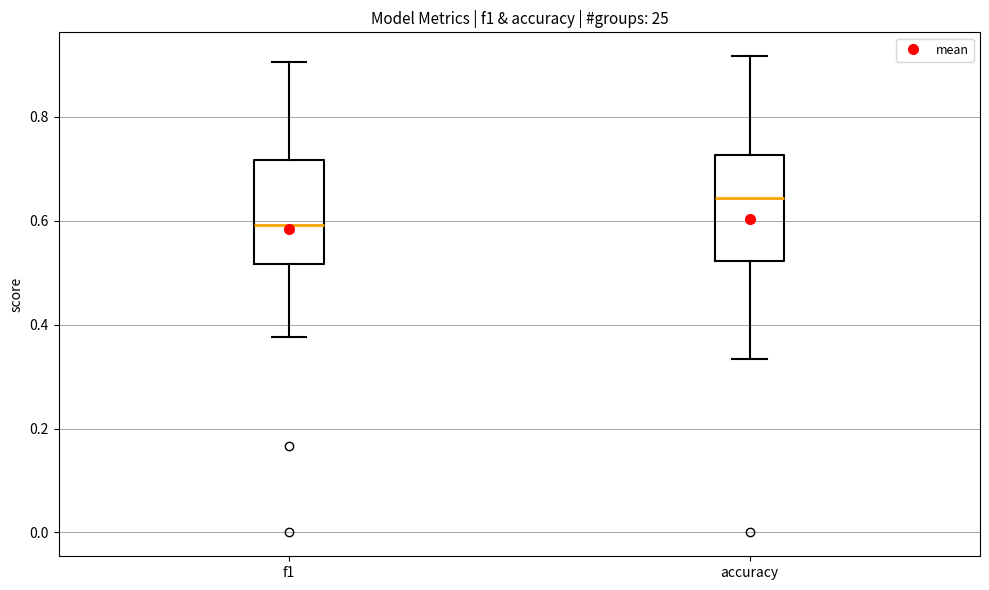

Reading left to right, read every box against the y-axis: the position of its median line, the range the box covers, and the ends of its whiskers. The values are not printed on the chart, so give them approximately, as read against the axis.

f1: median 0.60, box 0.52 to 0.72, whiskers 0.38 to 0.90
accuracy: median 0.64, box 0.52 to 0.72, whiskers 0.34 to 0.92